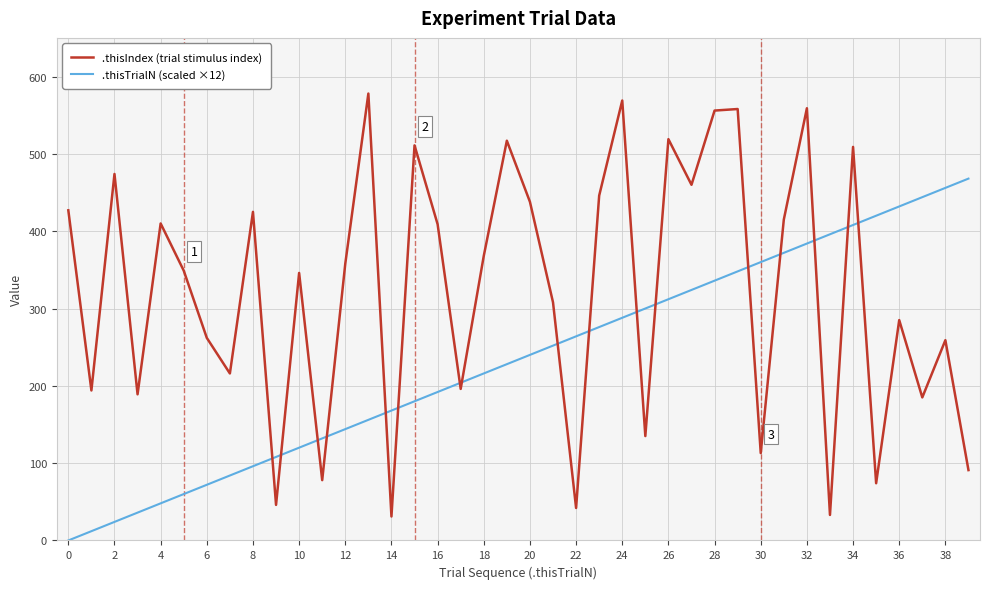

What is the highest value of the .thisIndex (trial stimulus index) series?

578